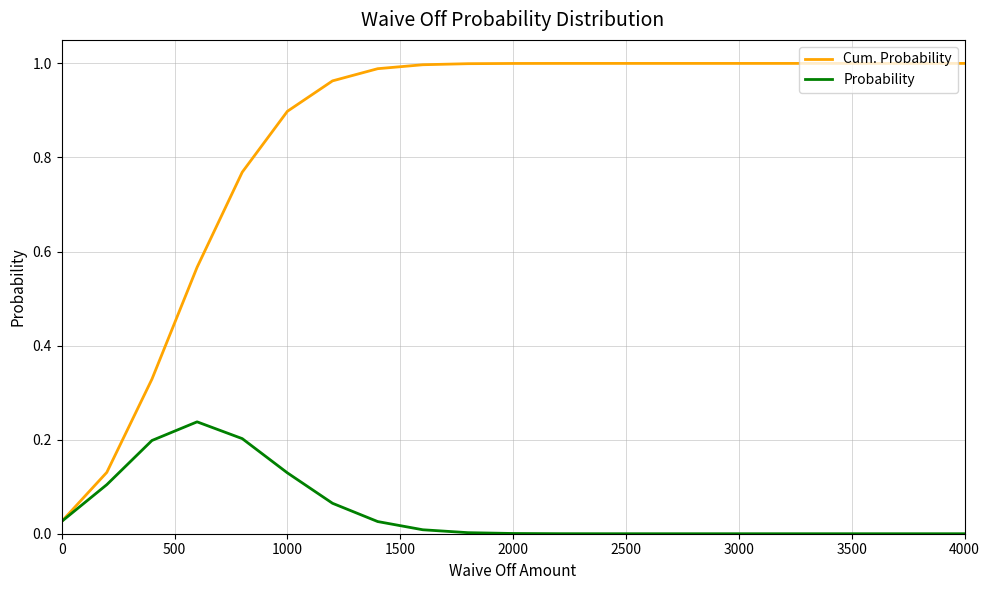

List the series in order of their overall mean, lowest first.

Probability, Cum. Probability